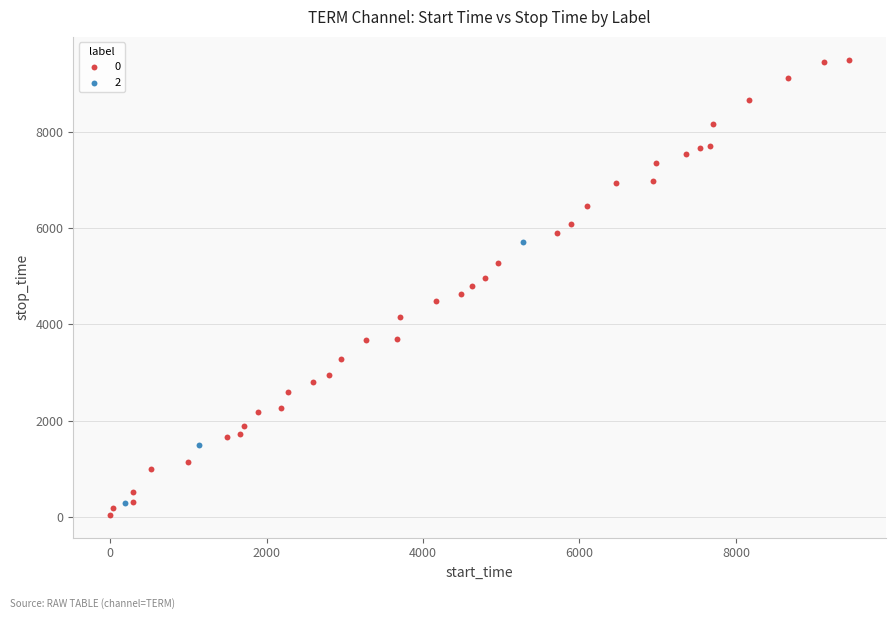

What are all the series names shown in the legend?

0, 2